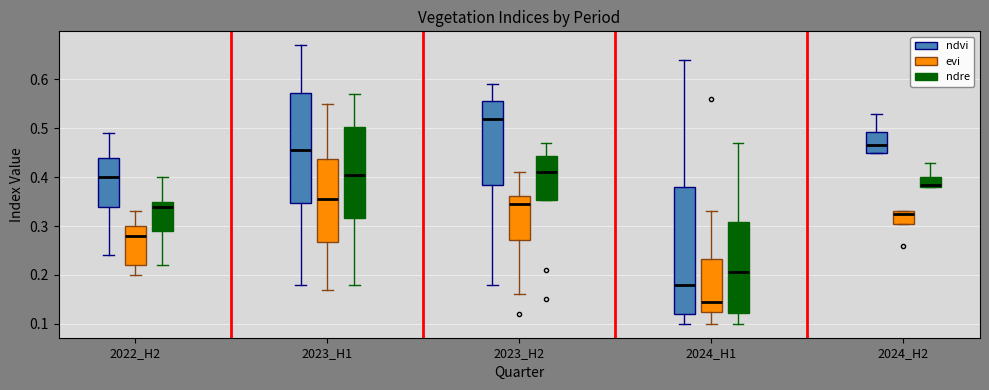

Which box is the tallest, from its lower edge to its upper edge?

2024_H1 (ndvi)